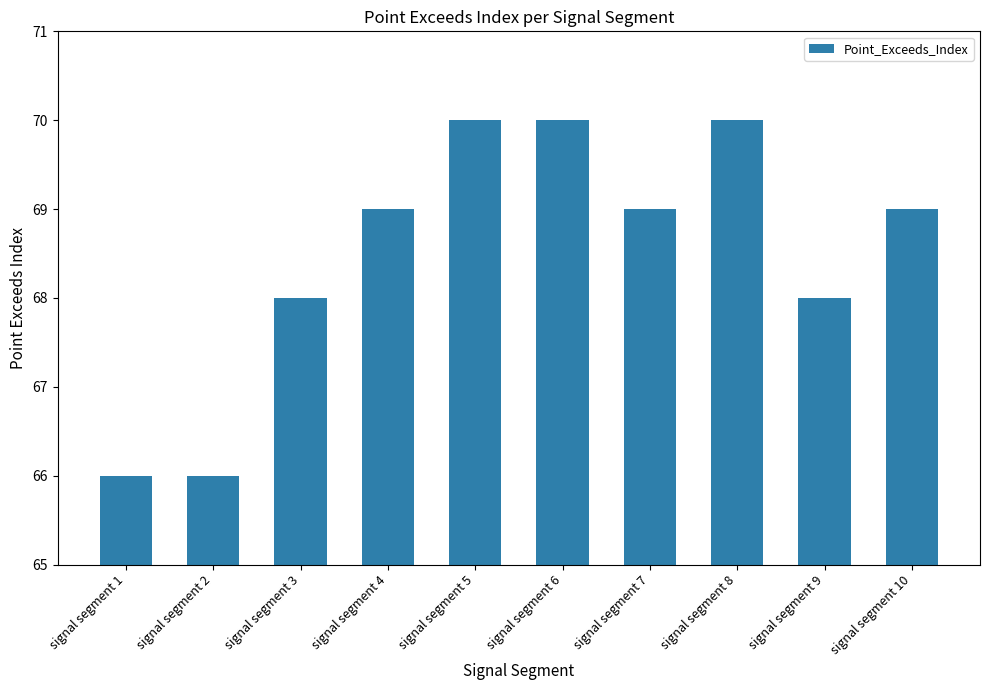

What is the smallest value displayed?

66